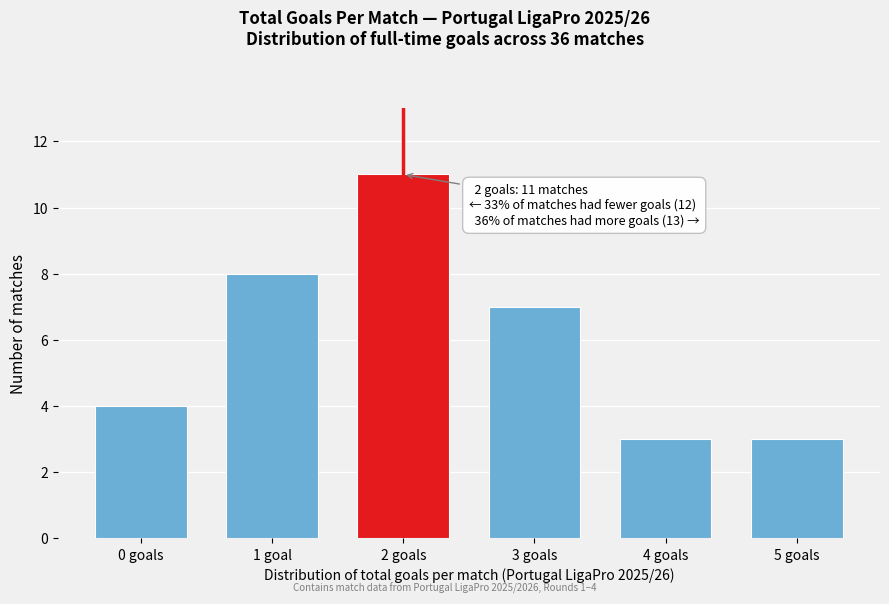

Reading left to right, list all the values displayed in this chart.

0 goals=4	1 goal=8	2 goals=11	3 goals=7	4 goals=3	5 goals=3